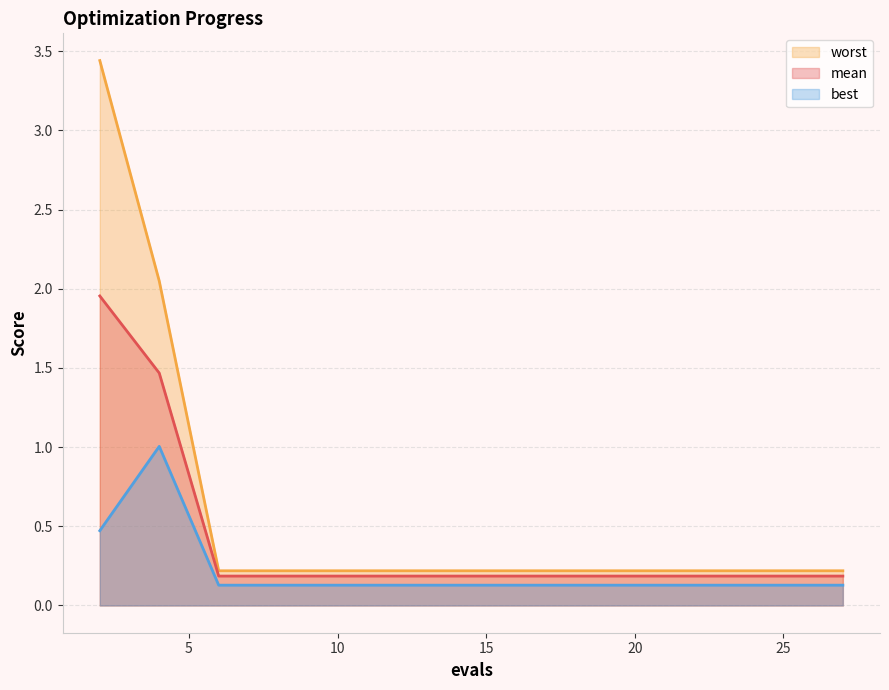

Which series changed the most between 13 and 19?

mean